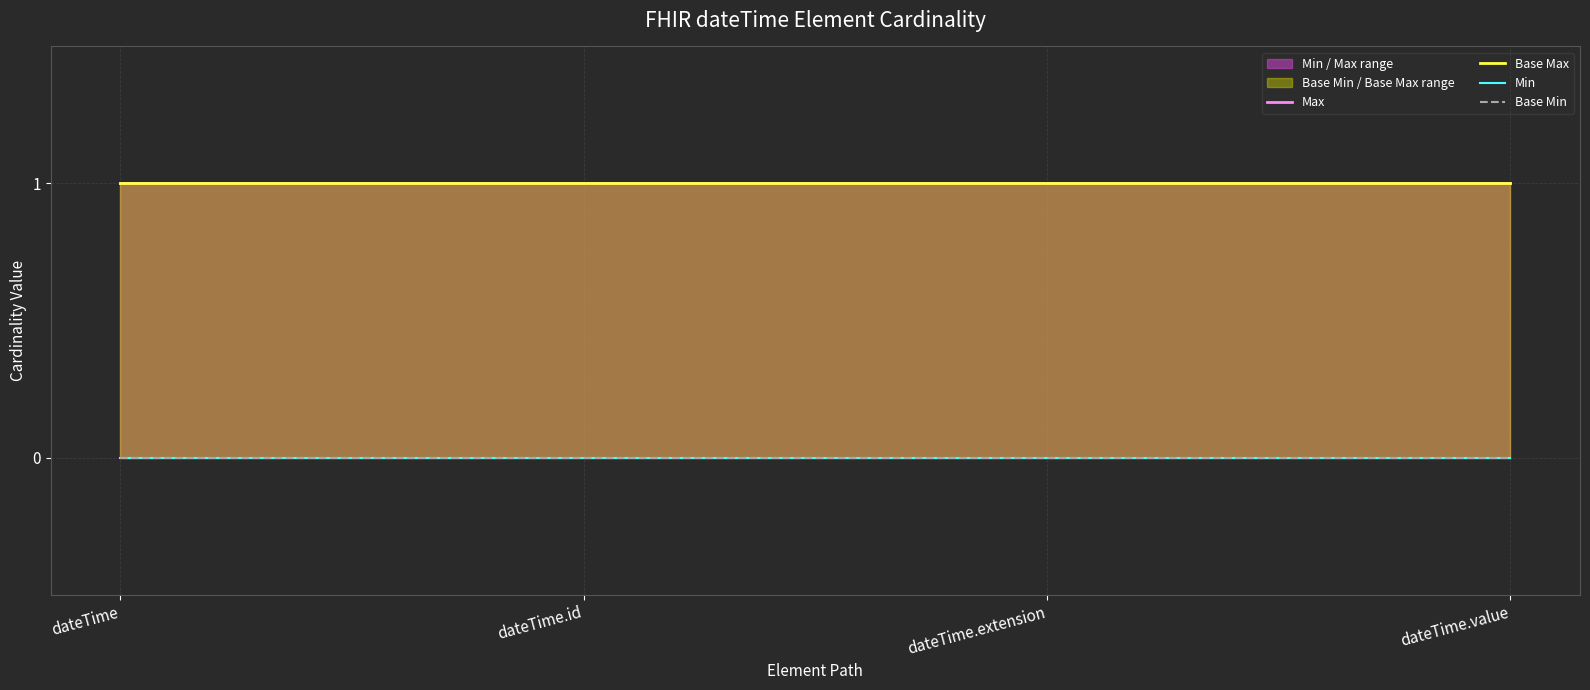

At how many categories does at least one series exceed 0?

4